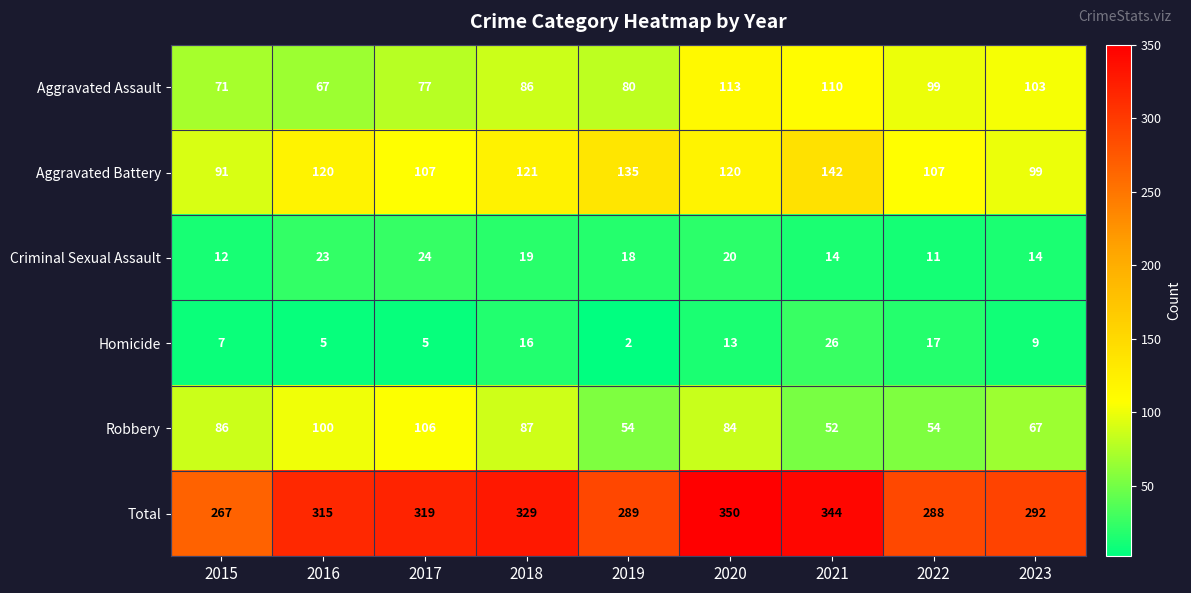

What is the spread (max minus min) of values at 2017?

314